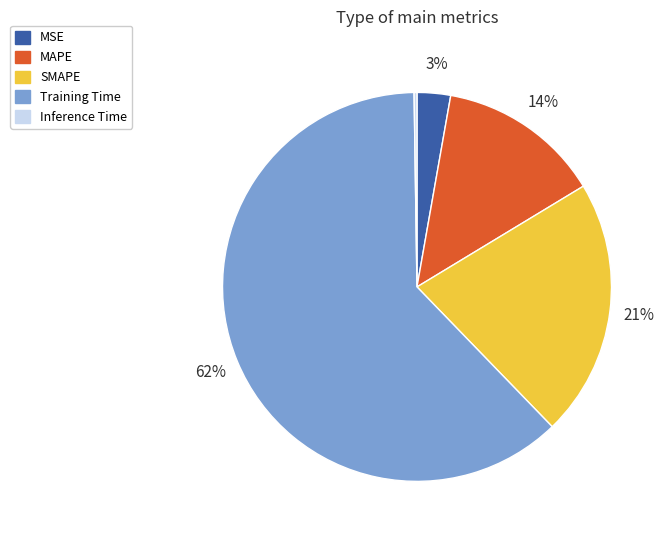

What is the largest slice in the pie chart?

Training Time